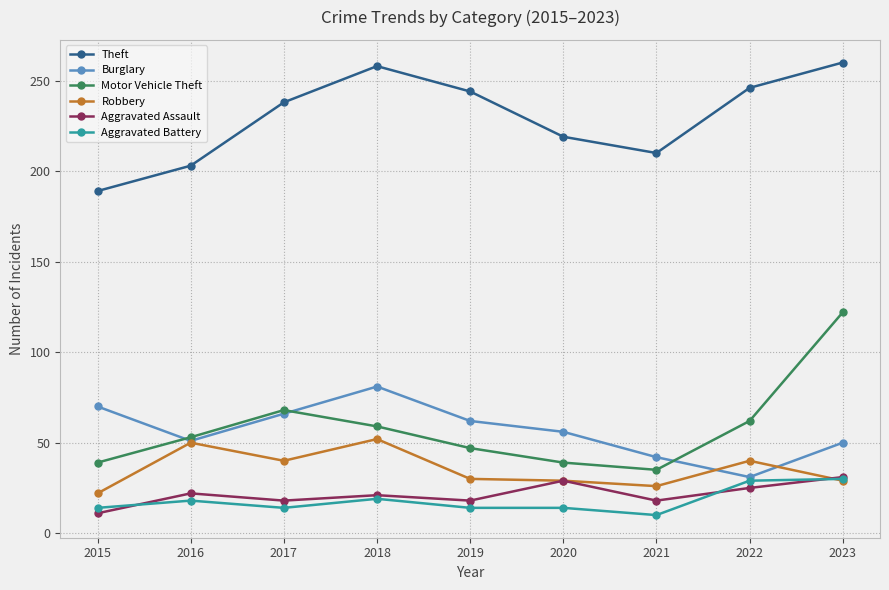

At how many categories does at least one series exceed 71?

9